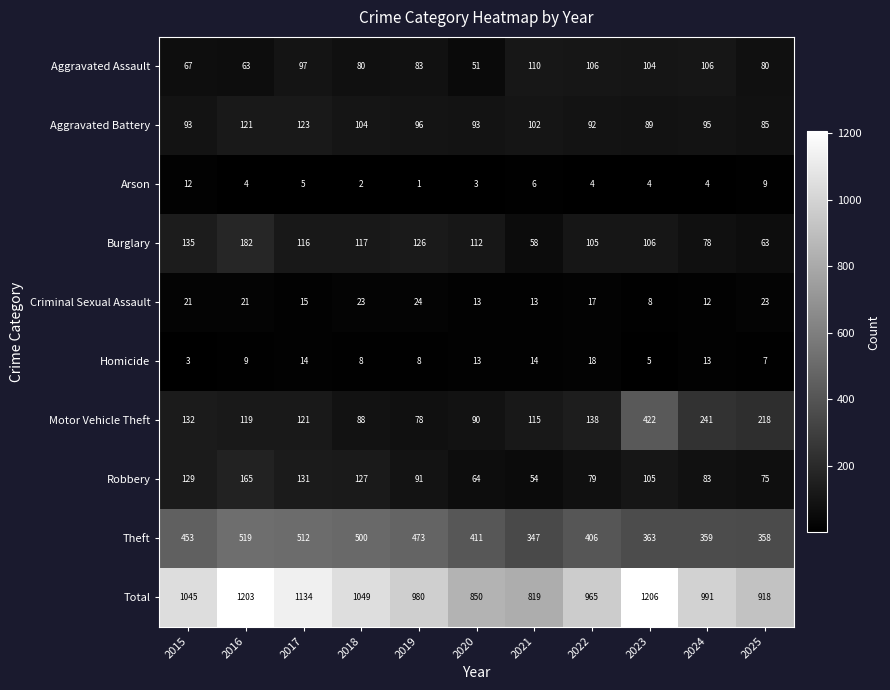

What is the minimum value for Burglary?

58